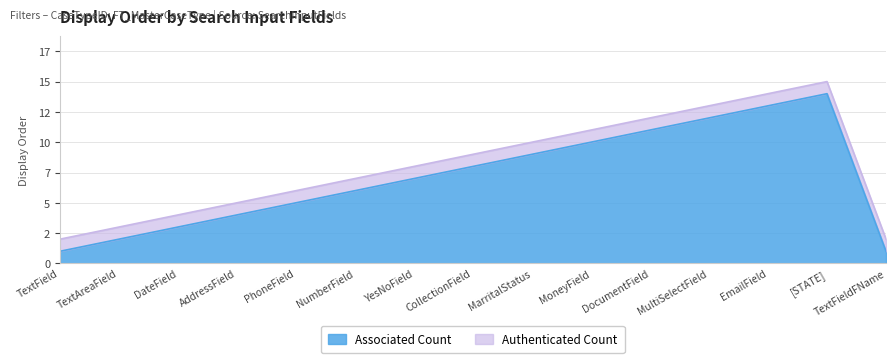

In Authenticated Count, how many points are higher than both neighbors (excluding endpoints)?

1